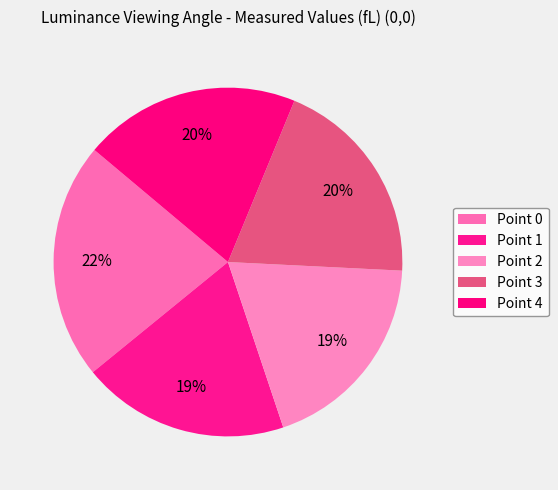

Count the number of slices in the pie.

5